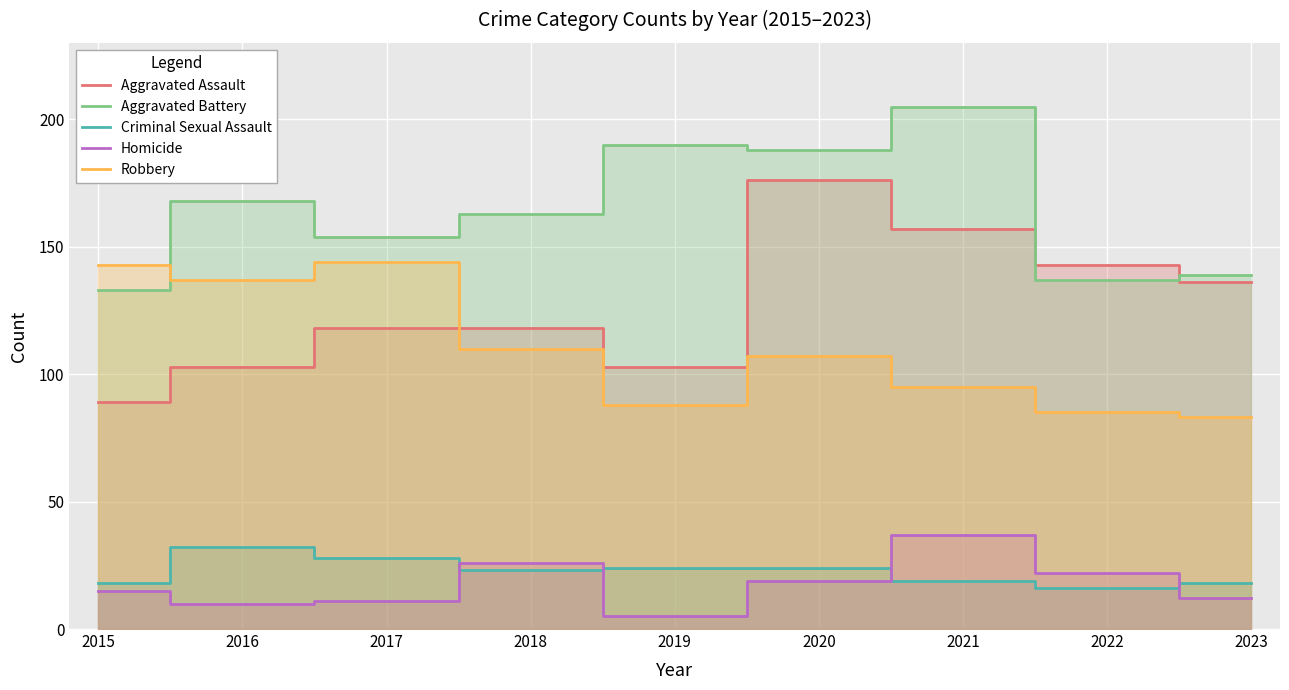

How many values in the Criminal Sexual Assault series are below 23?

4